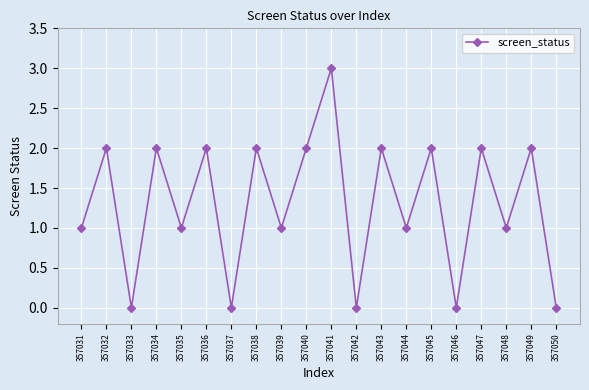

Read the value at 357044.

1